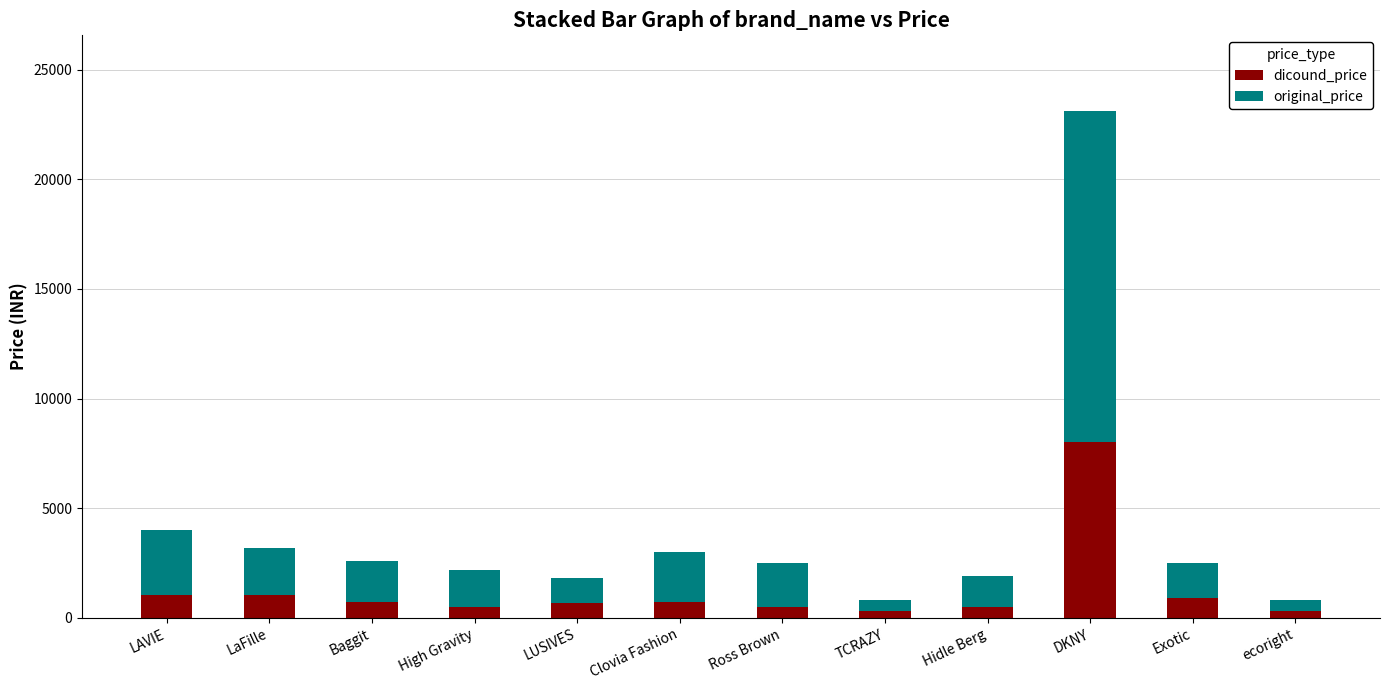

What is the total value across all series at LaFille?

3199